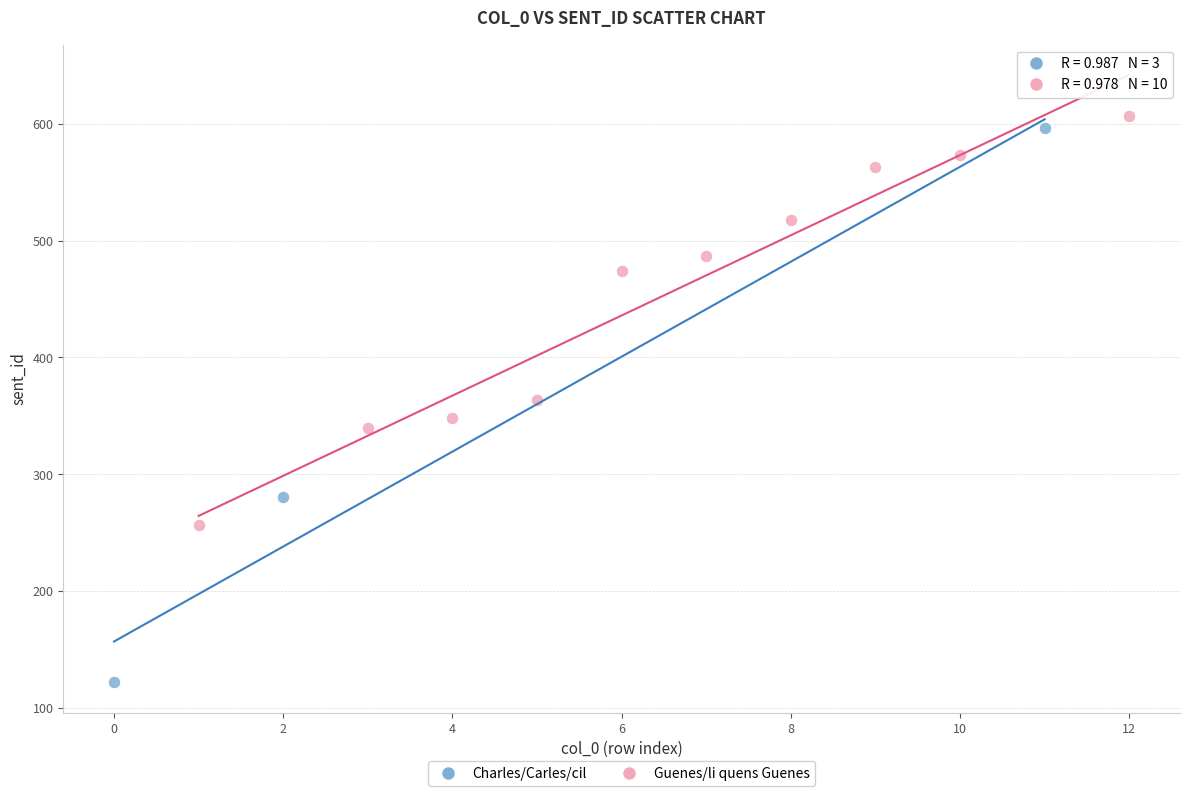

Which series reaches the minimum Y coordinate?

Charles/Carles/cil